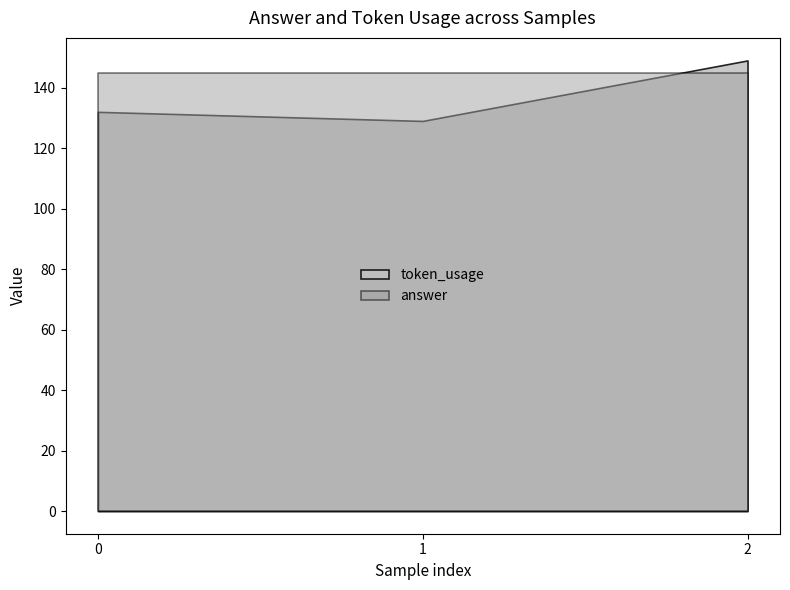

What is the difference between the maximum and minimum values in the token_usage series?

20